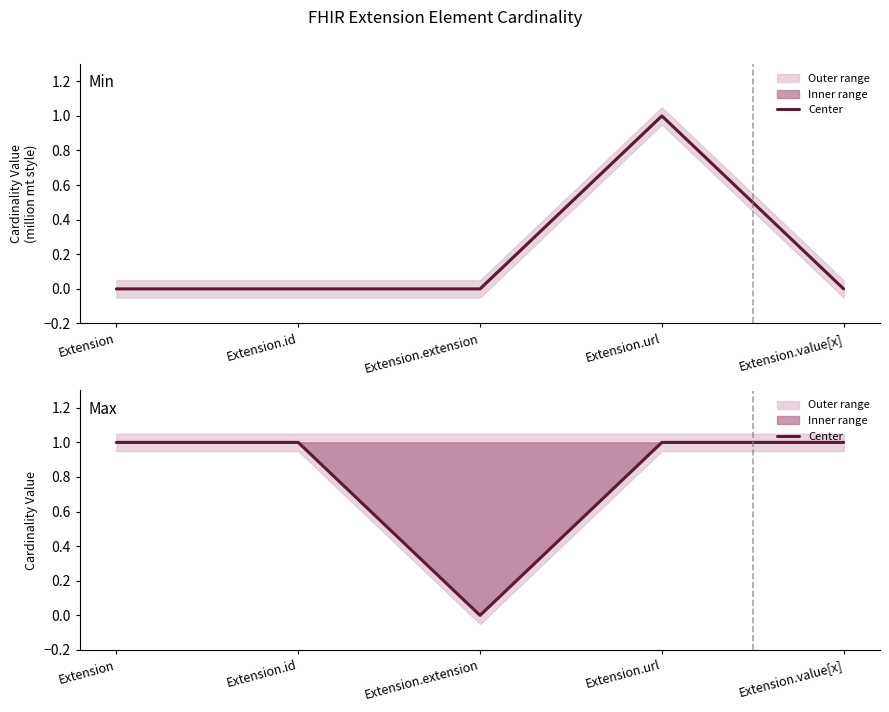

How many points are lower than both their immediate neighbors (excluding endpoints)?

1